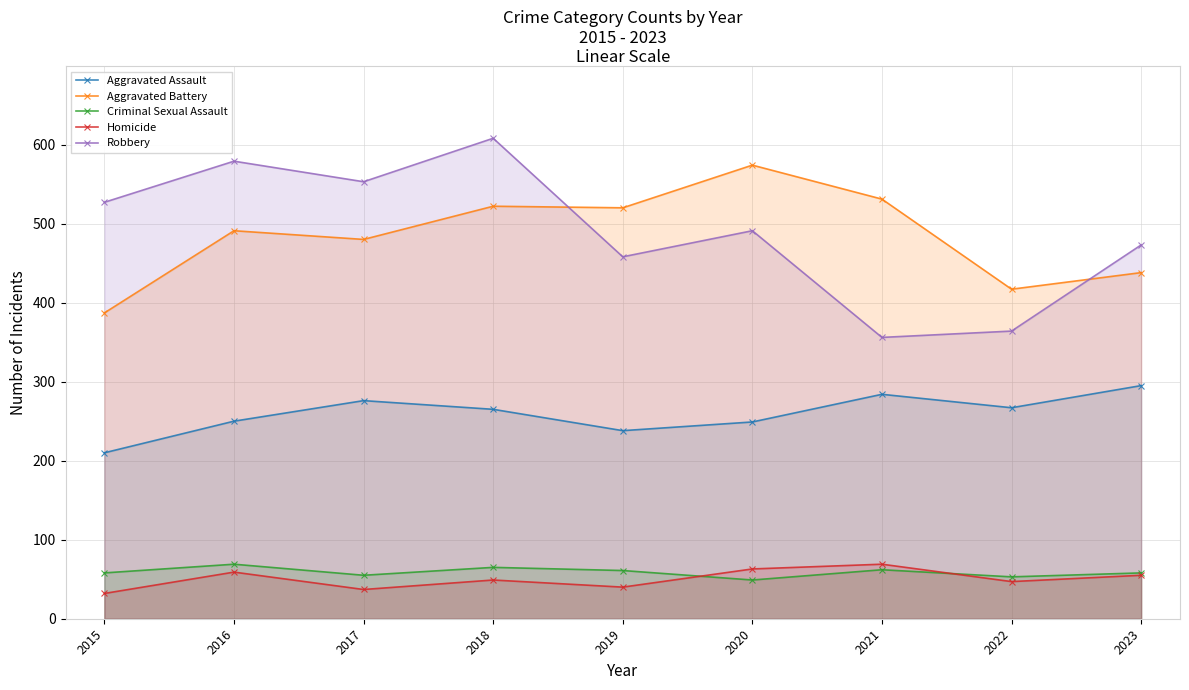

The Robbery series shows 760 at 2016. True or false?

False